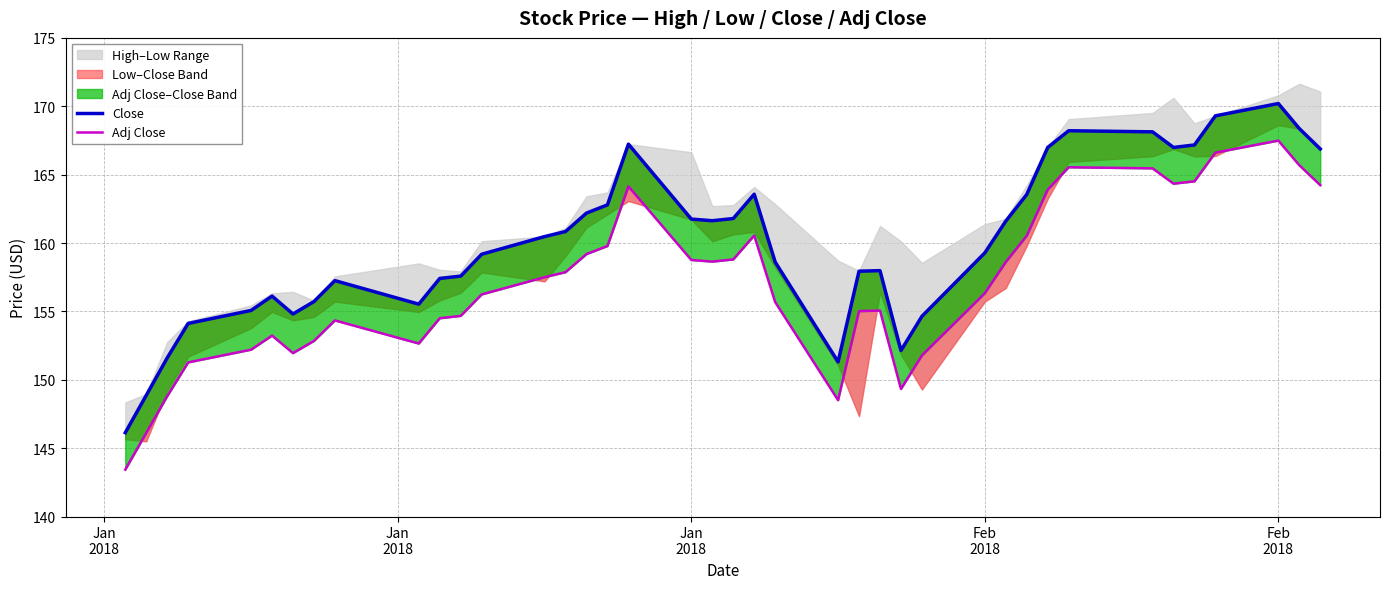

At which label does Adj Close reach its minimum?

Jan
2018